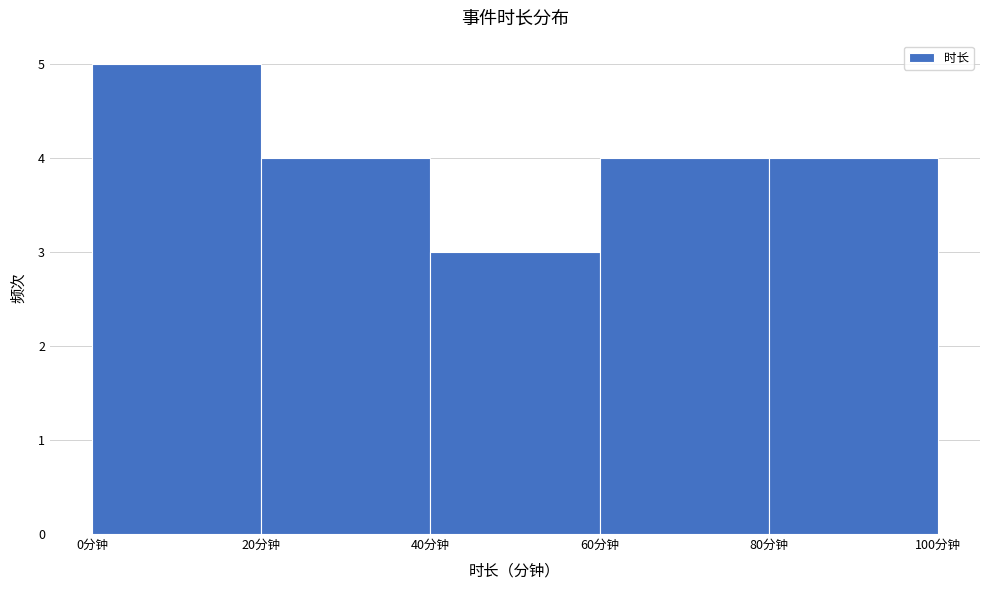

Reading left to right, list every bar in this chart as the range it spans on the x-axis followed by its height. The values are not printed on the chart, so give them approximately, as read against the axis.

0 to 20: 5
20 to 40: 4
40 to 60: 3
60 to 80: 4
80 to 100: 4